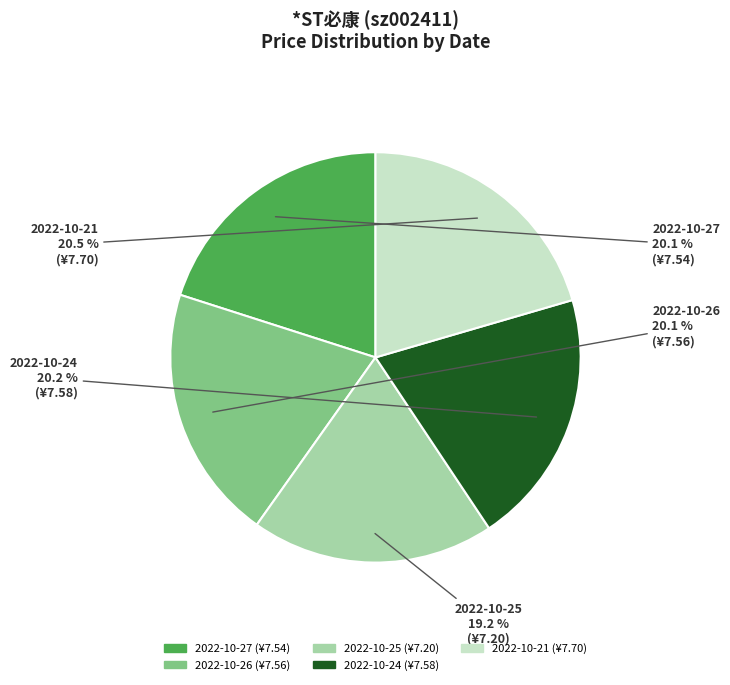

What percentage is NOT represented by 2022-10-21?

79.5%